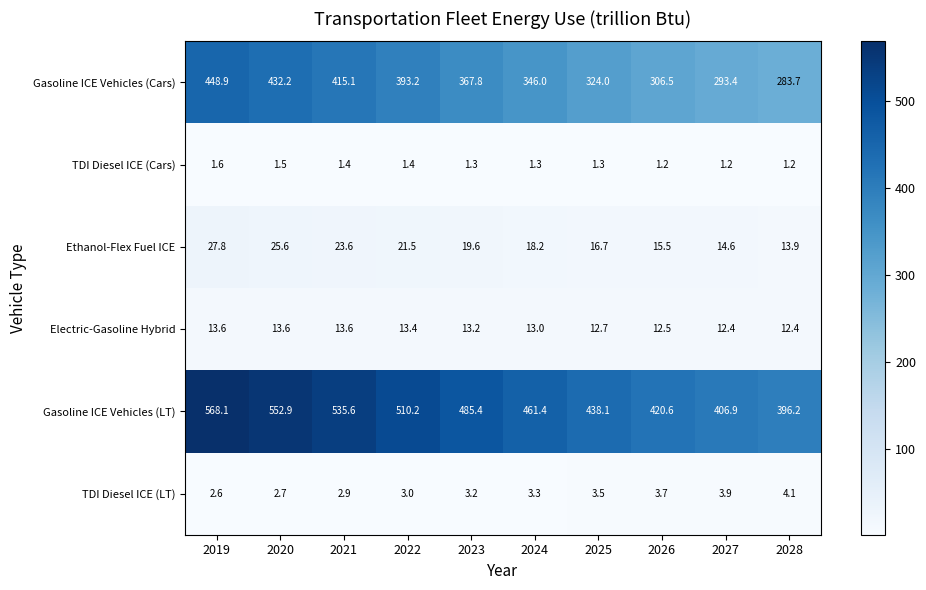

What value does the Ethanol-Flex Fuel ICE series have at 2020?

25.6